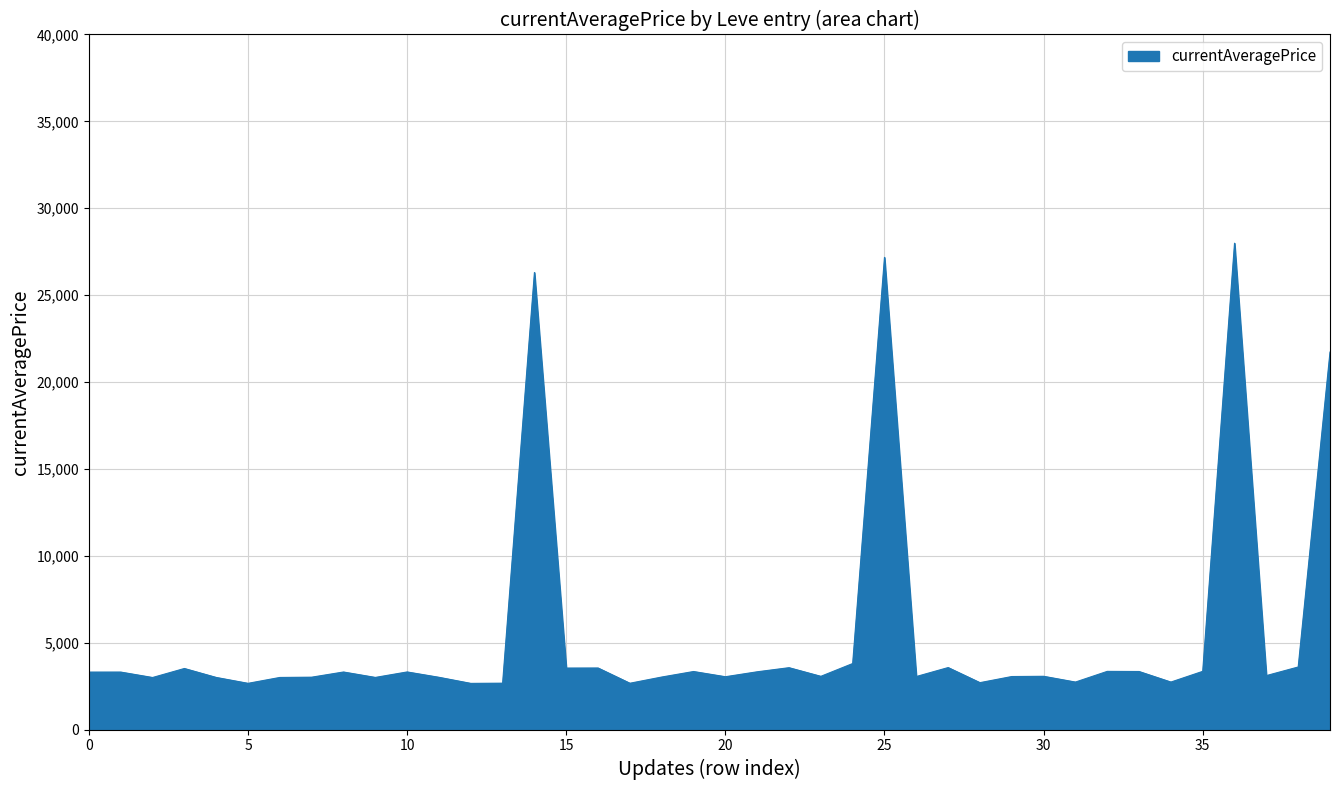

What is the difference between the maximum and minimum values?

25332